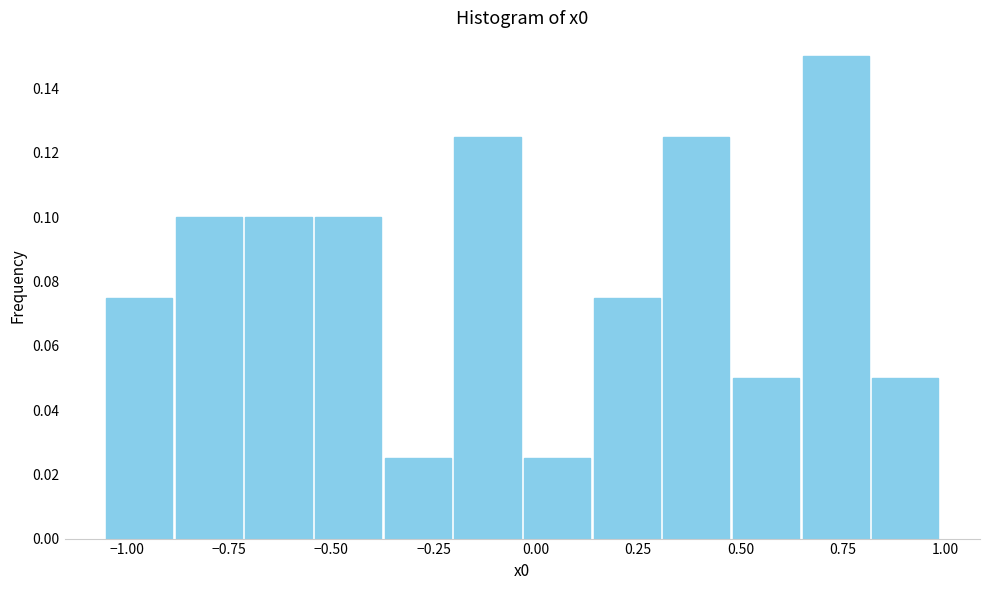

Around what value on the x-axis is the tallest bar? Give the approximate position of its centre, as read against the axis.

0.75